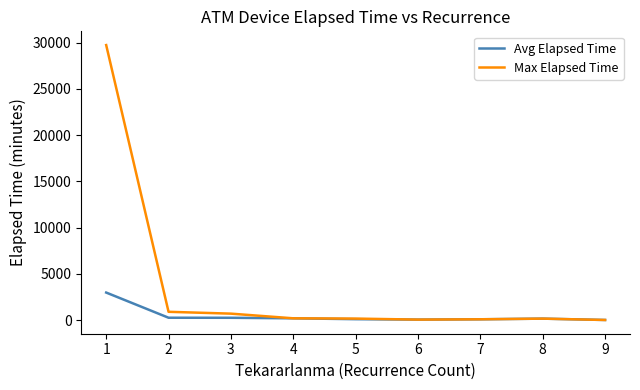

List the series in order of their overall mean, highest first.

Max Elapsed Time, Avg Elapsed Time